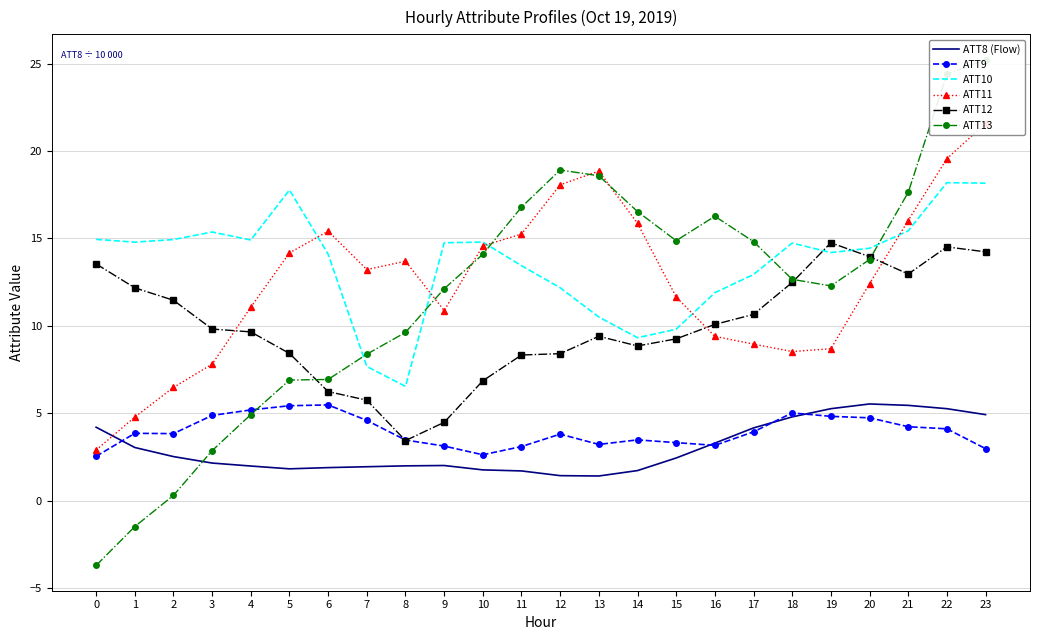

What is the difference between the maximum and minimum values in the ATT10 series?

11.7